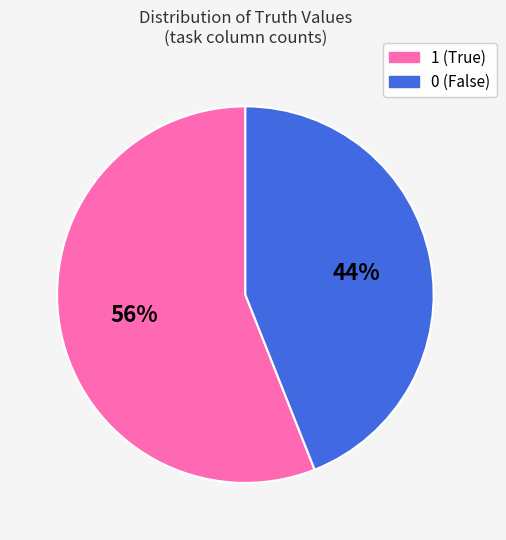

How many slices are in this pie chart?

2